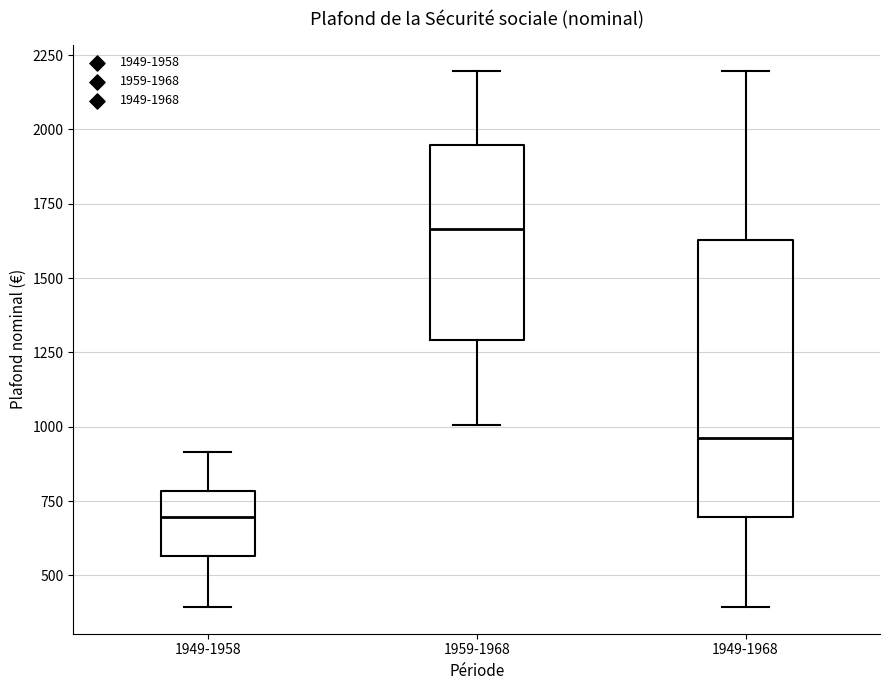

Where does the lower whisker of the box for 1949-1958 end on the y-axis? The values are not printed on the chart, so give them approximately, as read against the axis.

400